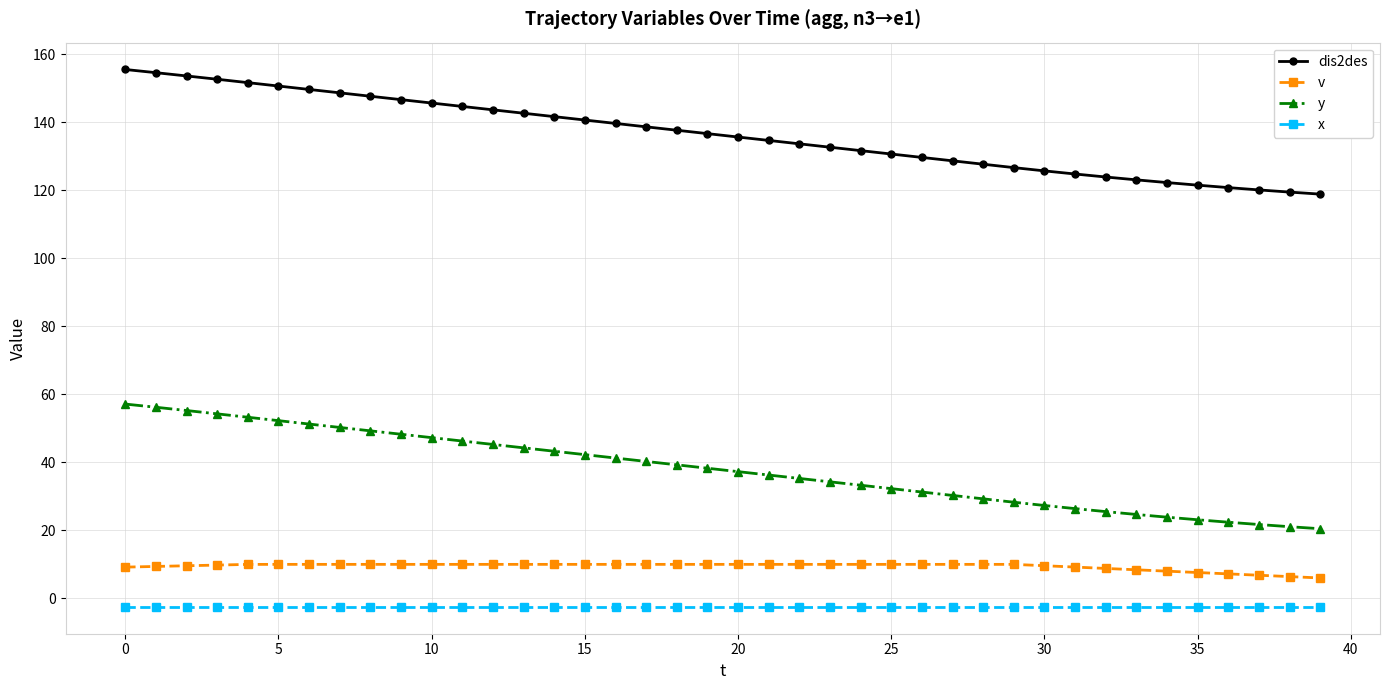

What are all the series names shown in the legend?

dis2des, v, y, x